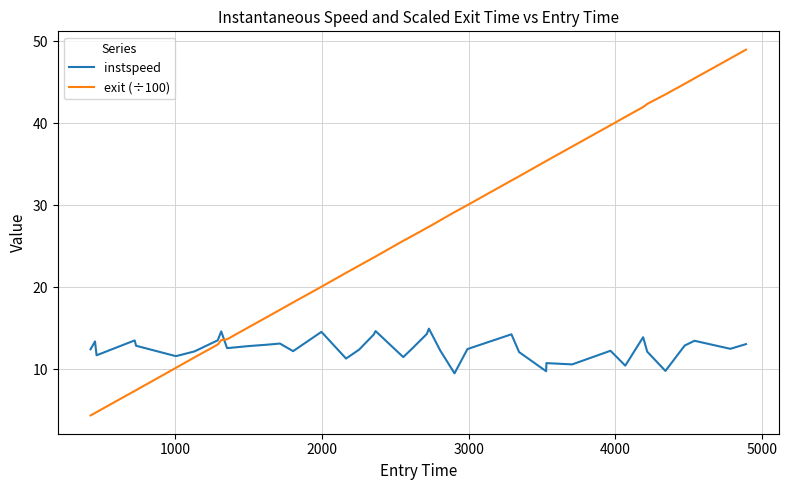

What is the maximum value shown in the chart?

49.0